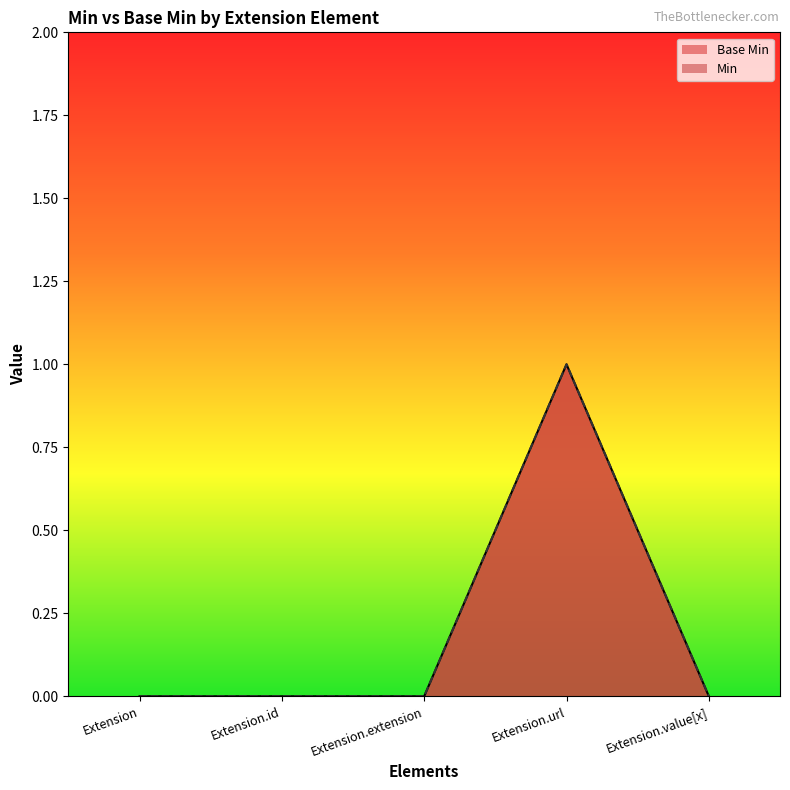

What is the label of the 1st point from the right?

Extension.value[x]